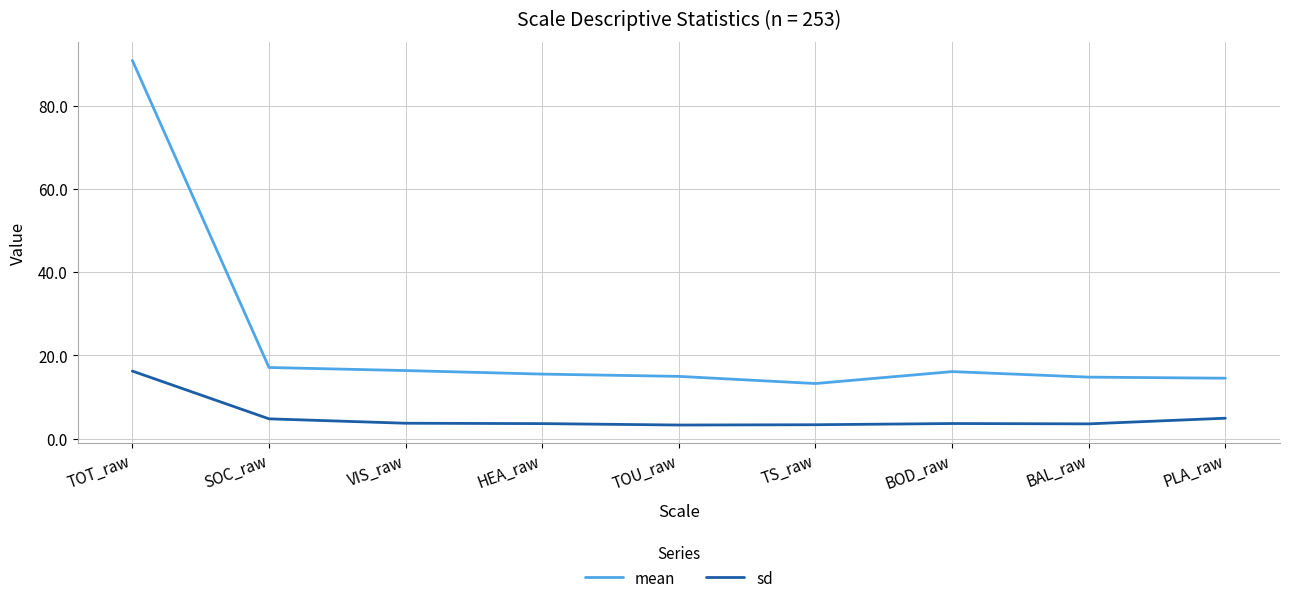

What is the maximum value shown in the chart?

91.0